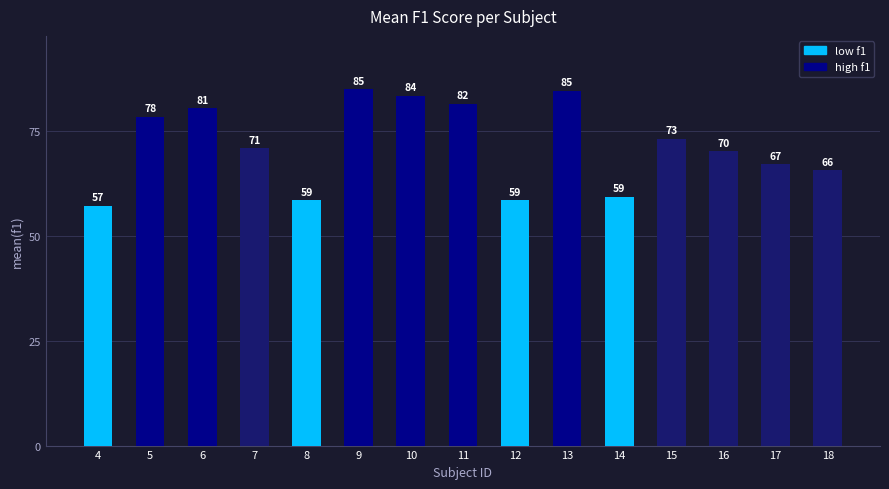

Where is the data nearest to the value 71?

7